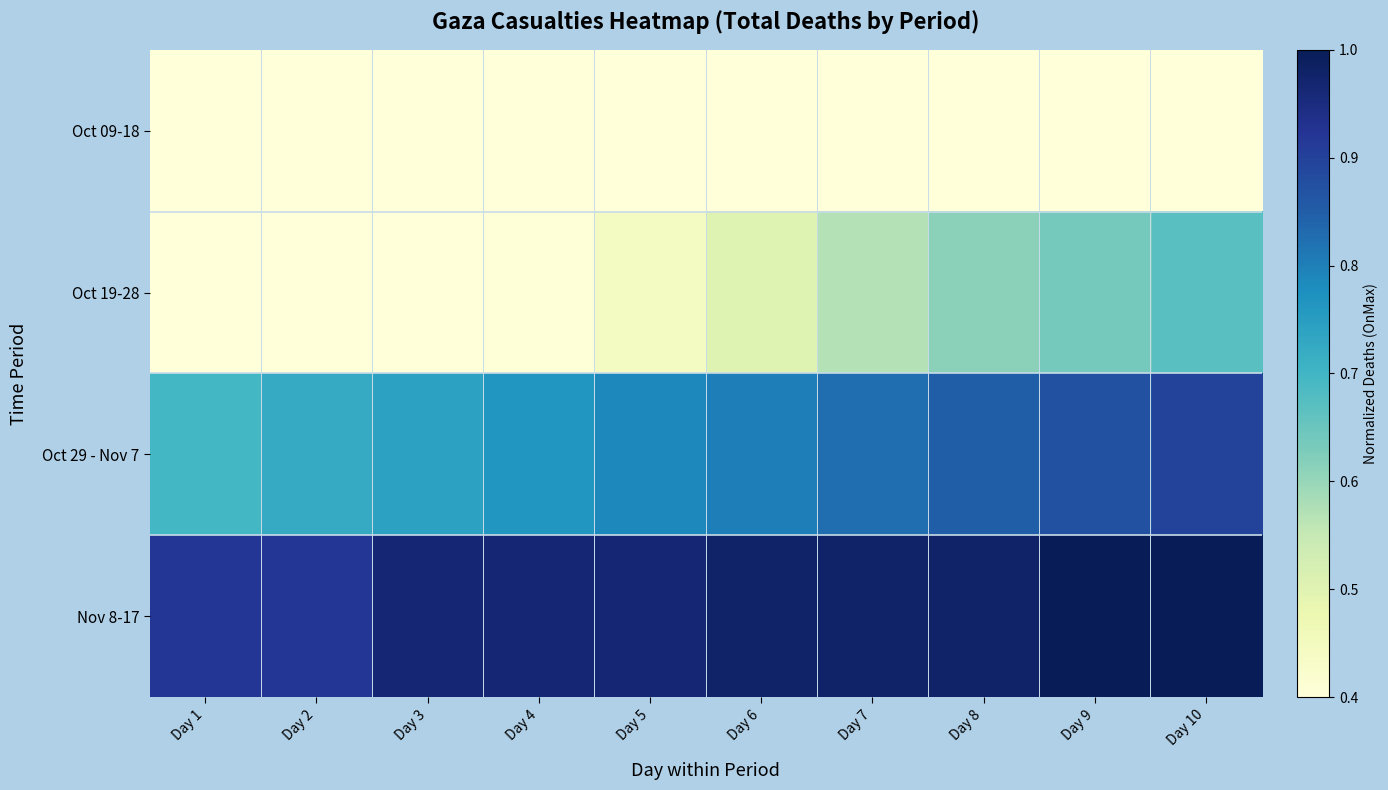

Reading left to right, transcribe all the data shown in this chart.

Oct 09-18: Day 1=0.1	Day 2=0.1	Day 3=0.1	Day 4=0.1	Day 5=0.2	Day 6=0.2	Day 7=0.2	Day 8=0.2	Day 9=0.3	Day 10=0.3
Oct 19-28: Day 1=0.3	Day 2=0.4	Day 3=0.4	Day 4=0.4	Day 5=0.4	Day 6=0.5	Day 7=0.6	Day 8=0.6	Day 9=0.6	Day 10=0.7
Oct 29 - Nov 7: Day 1=0.7	Day 2=0.7	Day 3=0.7	Day 4=0.8	Day 5=0.8	Day 6=0.8	Day 7=0.8	Day 8=0.8	Day 9=0.9	Day 10=0.9
Nov 8-17: Day 1=0.9	Day 2=0.9	Day 3=1.0	Day 4=1.0	Day 5=1.0	Day 6=1.0	Day 7=1.0	Day 8=1.0	Day 9=1.0	Day 10=1.0